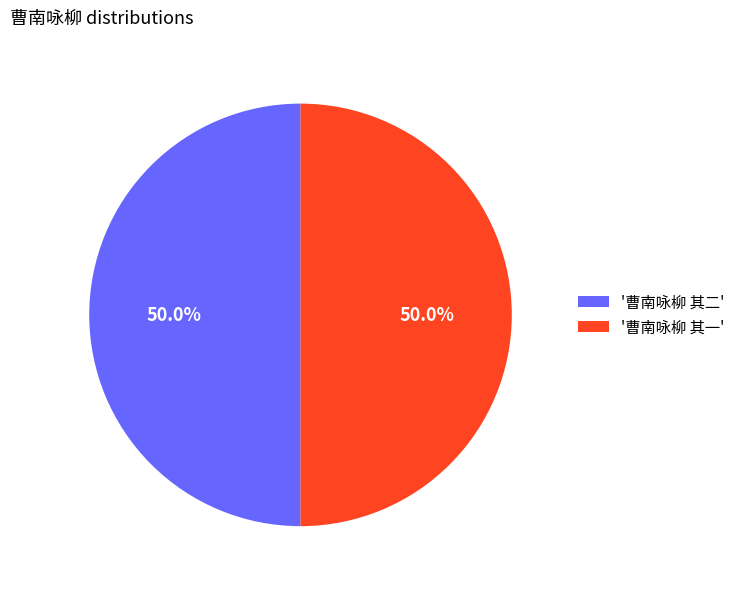

What is the total percentage of '曹南咏柳 其二' and '曹南咏柳 其一'?

100.0%